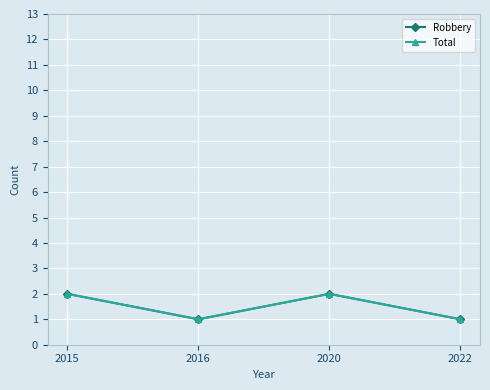

Does the chart have visible grid lines?

Yes